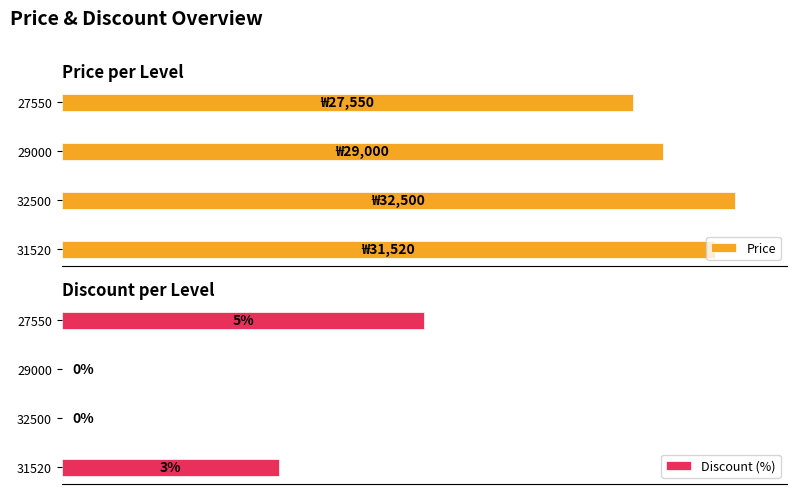

List the series in order of their peak value, lowest first.

Discount (%), Price